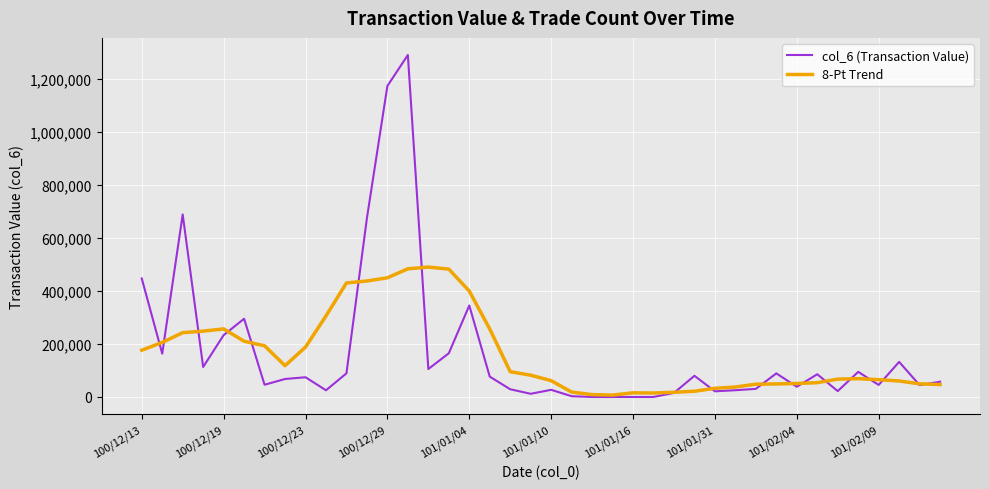

What is the sum of all 8-Pt Trend values?

6553540.0